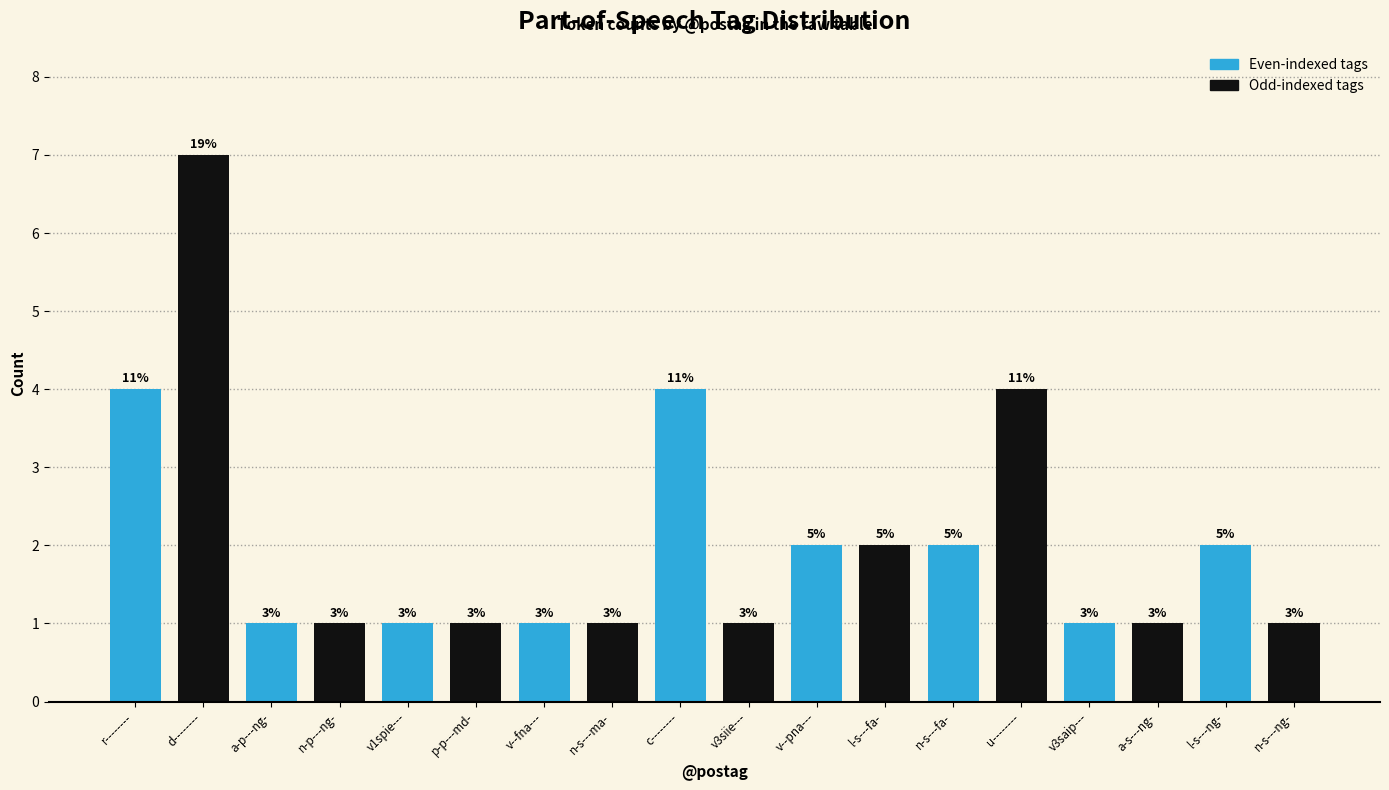

How many bars are there in total?

18